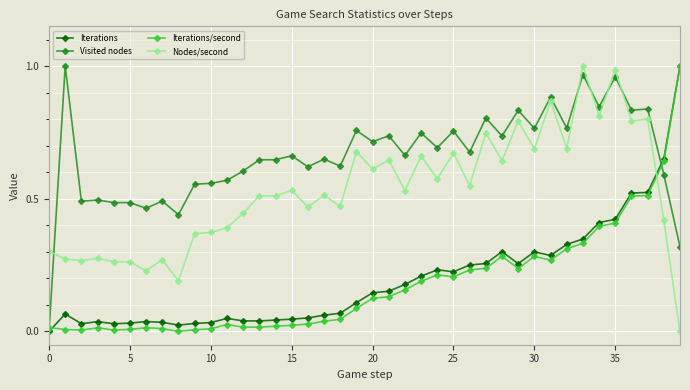

Which series has the largest total across all categories?

Visited nodes